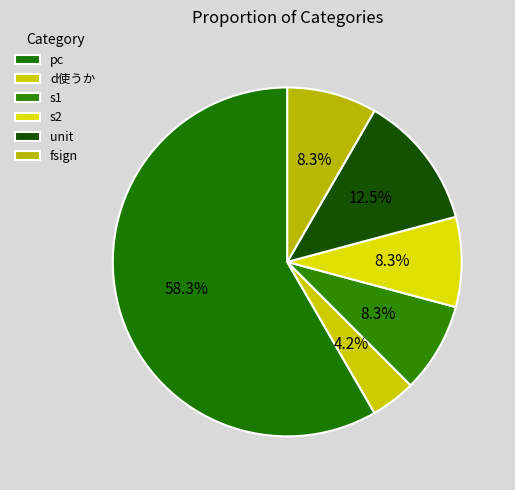

Which category has the biggest portion of the pie?

pc